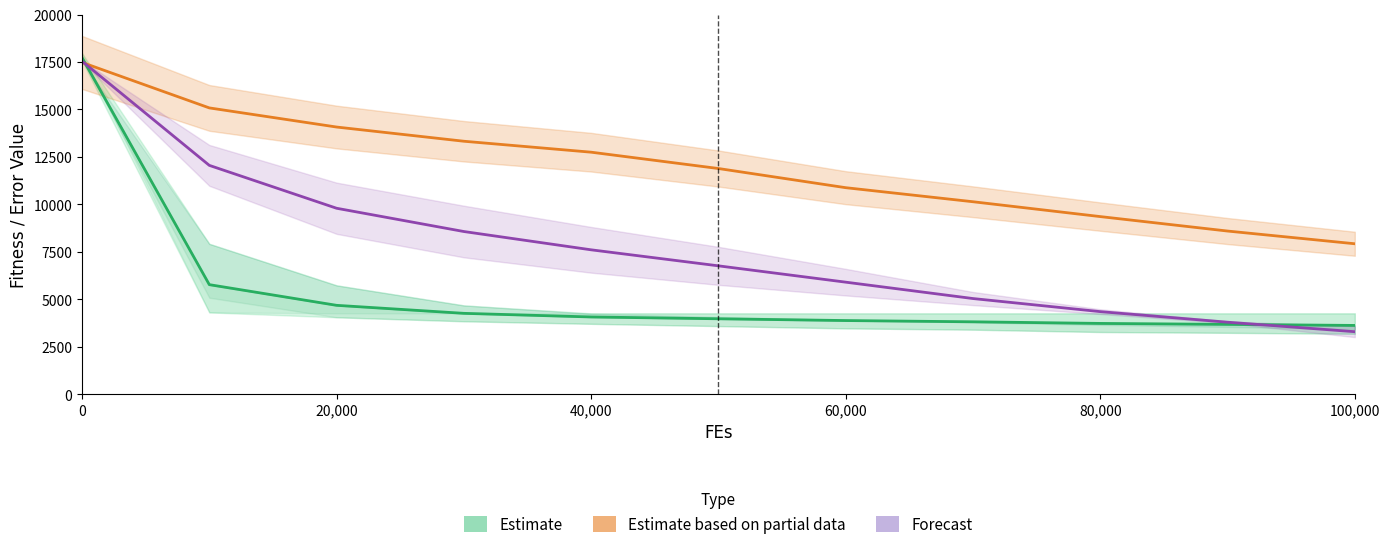

At how many categories does at least one series exceed 11923?

5